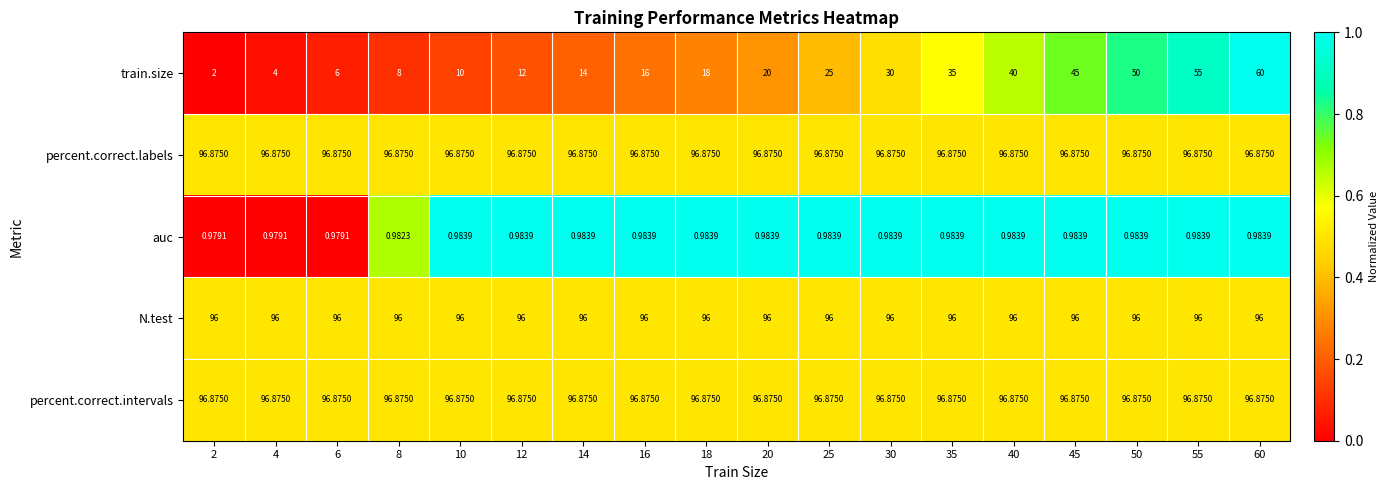

Is the value of N.test at 6 greater than the value of train.size at 35?

Yes